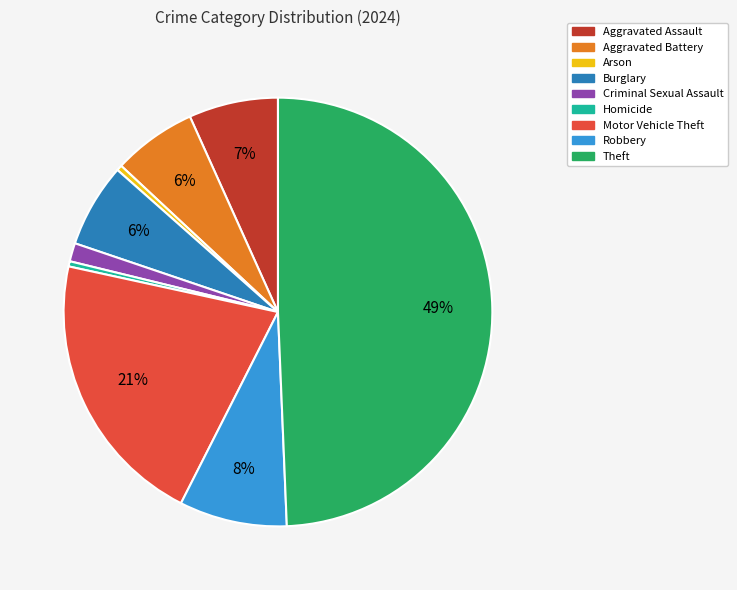

What percentage is the Burglary slice, to the nearest percent?

6%